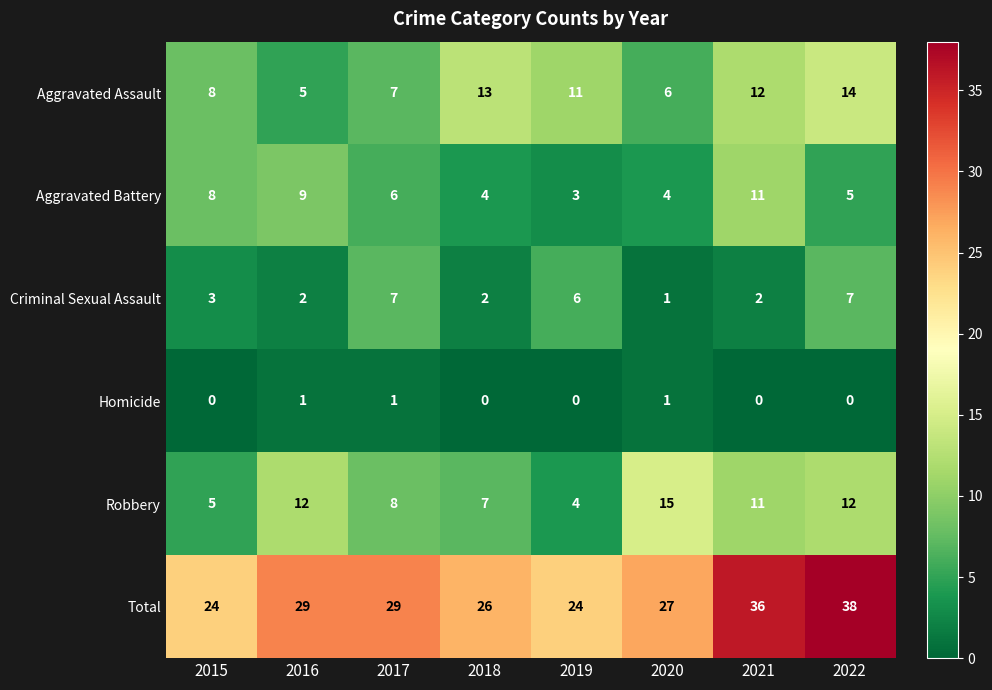

What is the spread (max minus min) of values at 2017?

28